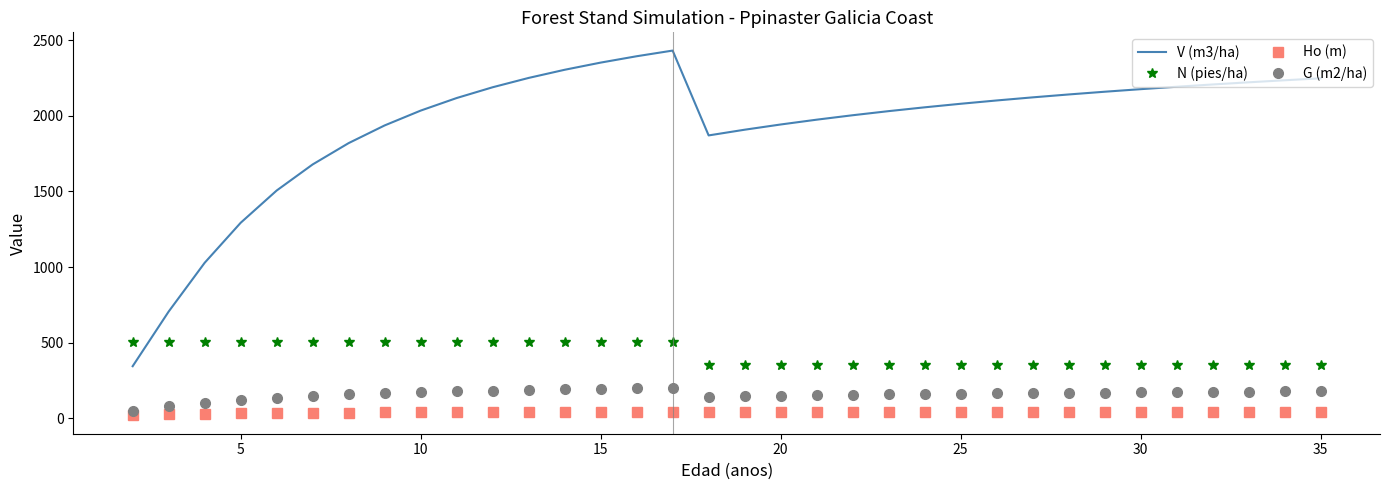

What is the lowest value of the V (m3/ha) series?

344.9